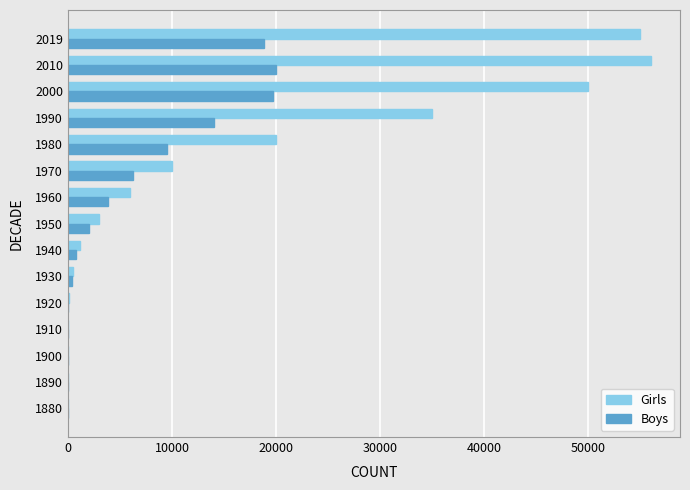

Between 1940 and 1980, which series saw the biggest shift?

Girls